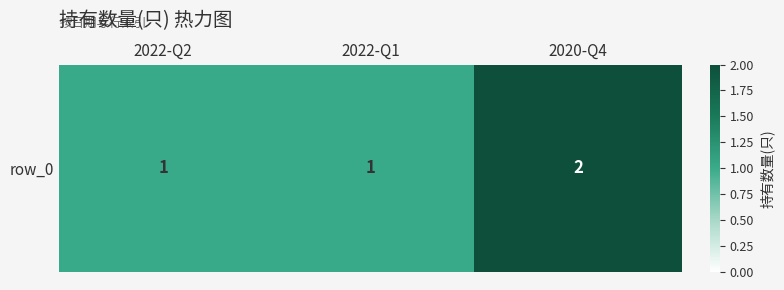

What is the greatest value displayed?

2